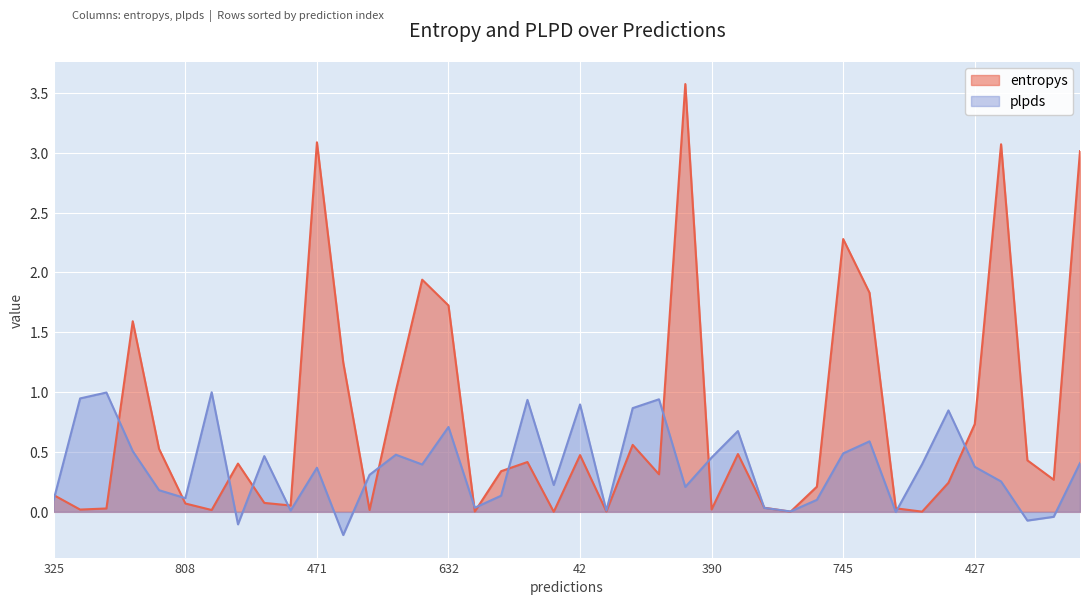

True or false: entropys has more than 1 points higher than both neighbors.

True